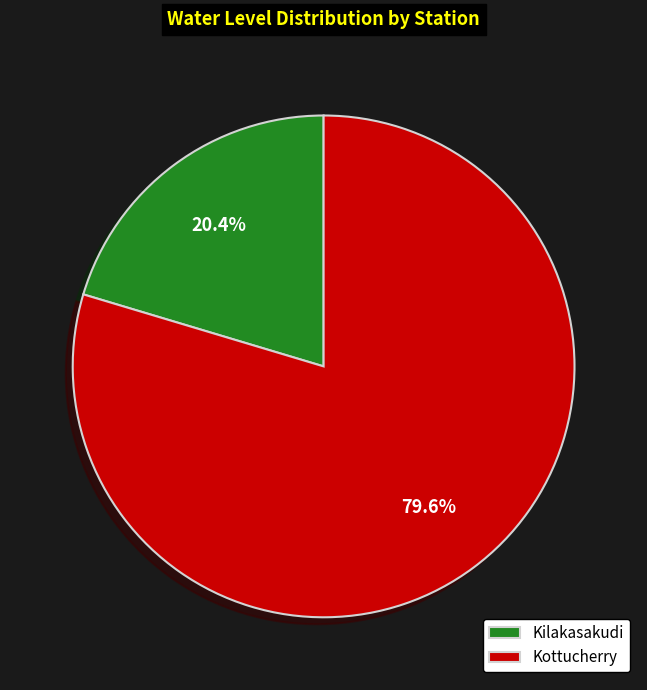

What is the majority slice?

Kottucherry